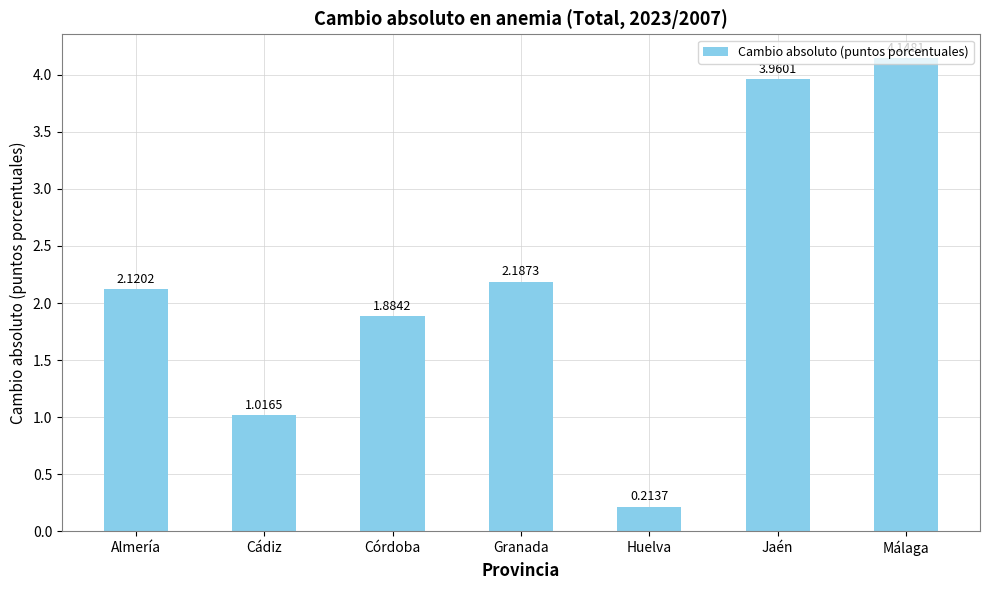

What is the change in value from Almería to Jaén?

+1.8